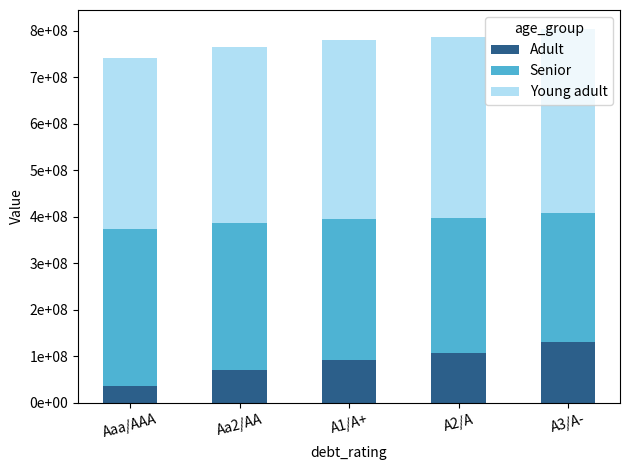

Are the bars grouped side by side (vs. stacked)?

No